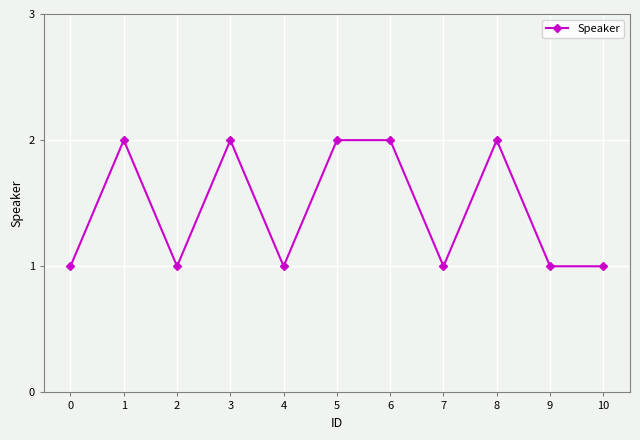

The chart shows a value of 0 at 2. True or false?

False